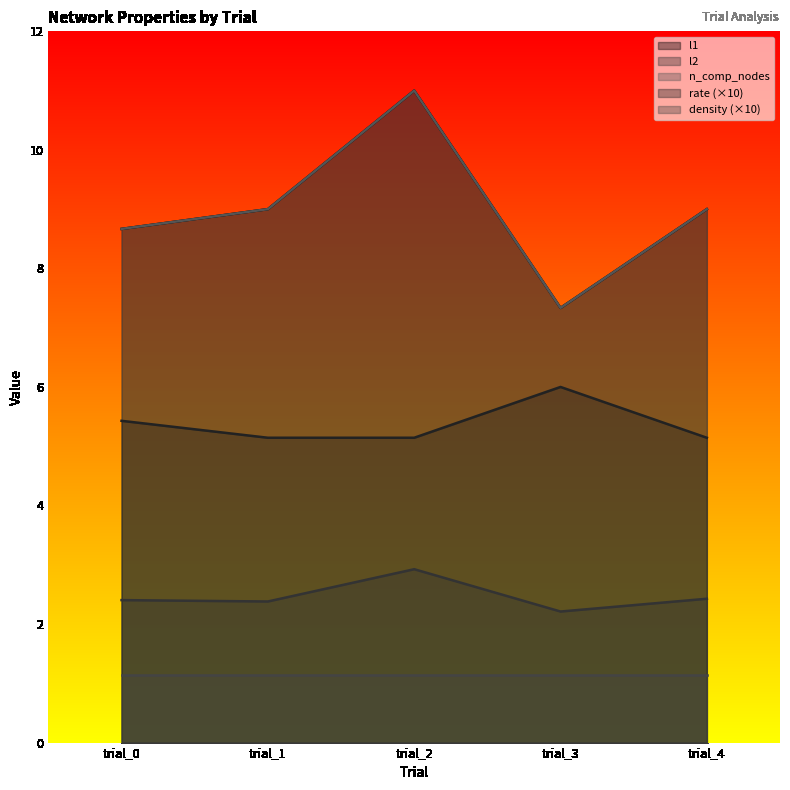

What is the value of the rate point at the 2nd from the left?

5.1